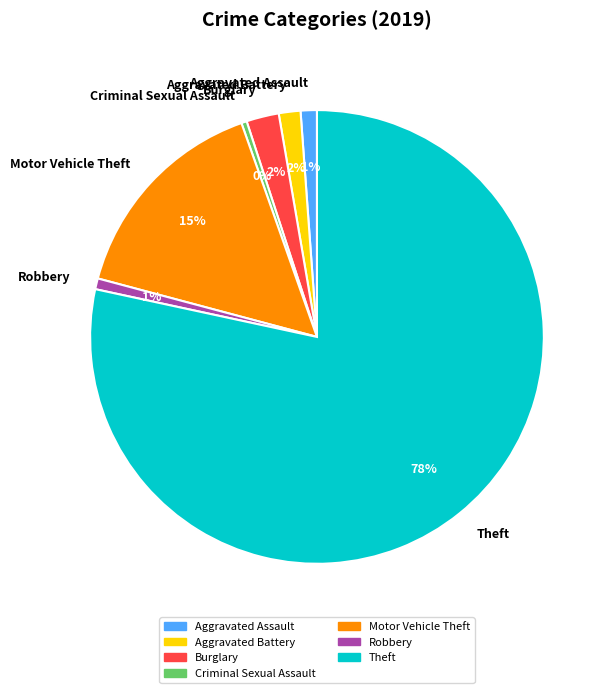

Does Criminal Sexual Assault account for over 50% of the chart?

No